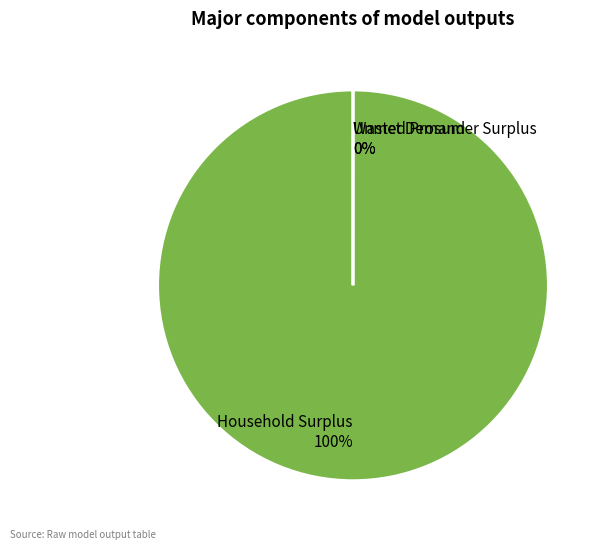

Which slice is the largest?

Household Surplus